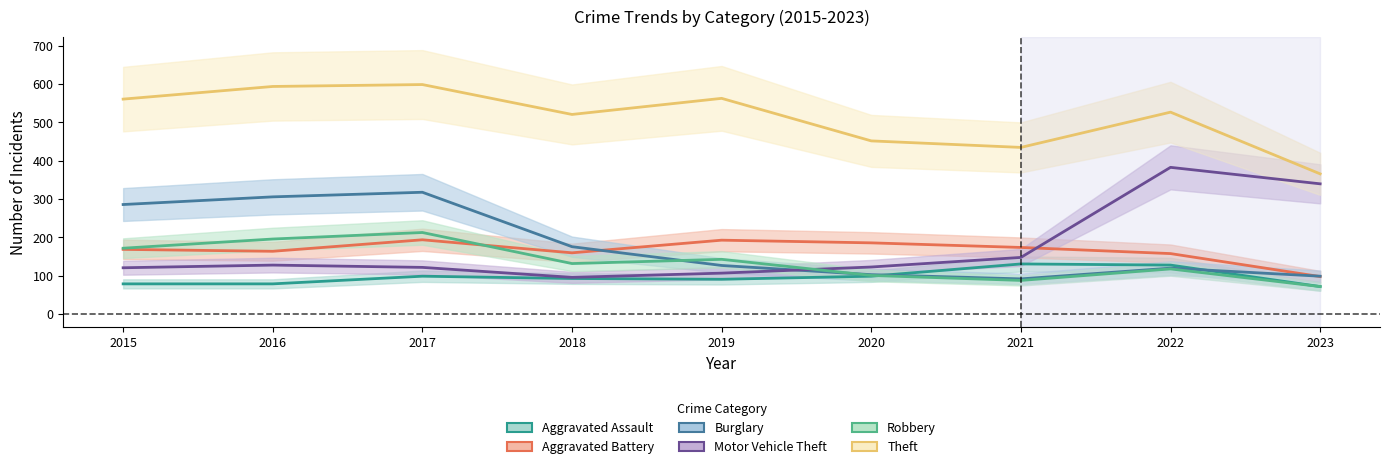

Reading right to left, list all the values displayed in this chart.

Aggravated Assault: 72	128	131	99	91	93	99	79	79
Aggravated Battery: 98	158	174	186	193	160	194	164	169
Burglary: 99	120	92	103	127	176	318	306	286
Motor Vehicle Theft: 340	383	148	123	107	96	122	128	121
Robbery: 72	118	88	101	143	132	213	196	172
Theft: 366	527	435	452	563	521	599	594	561